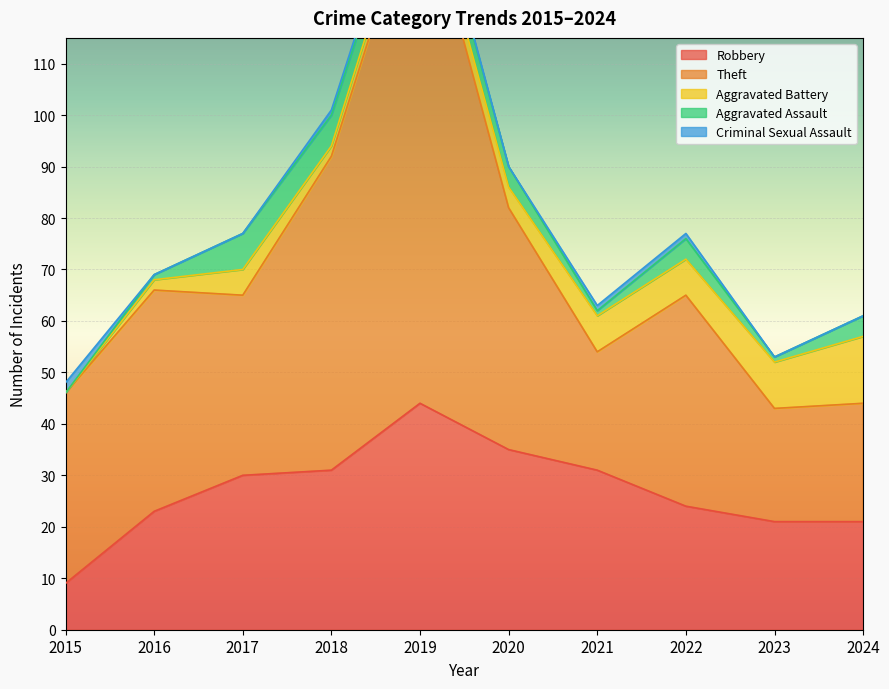

What is the highest value of the Criminal Sexual Assault series?

2